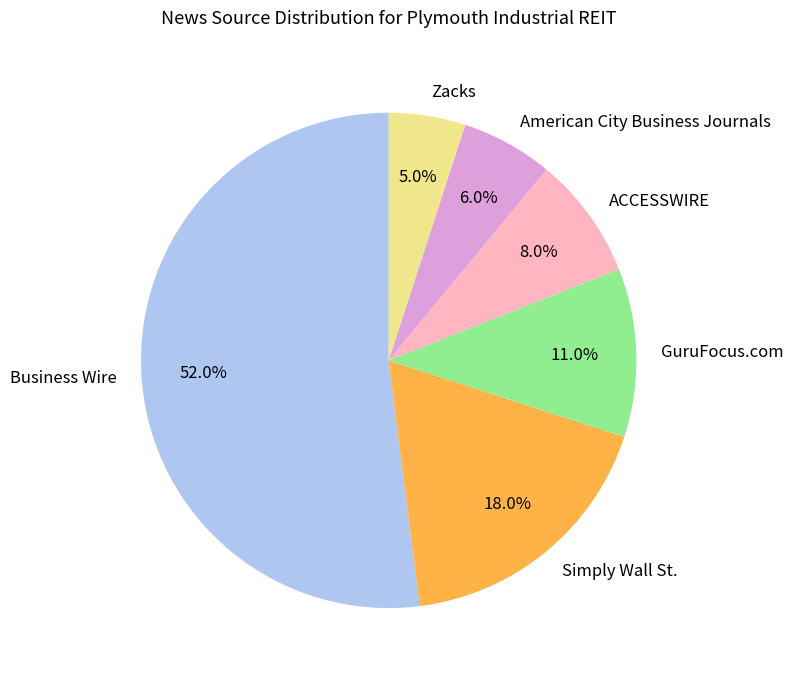

Combined, do Zacks and ACCESSWIRE account for over 50%?

No